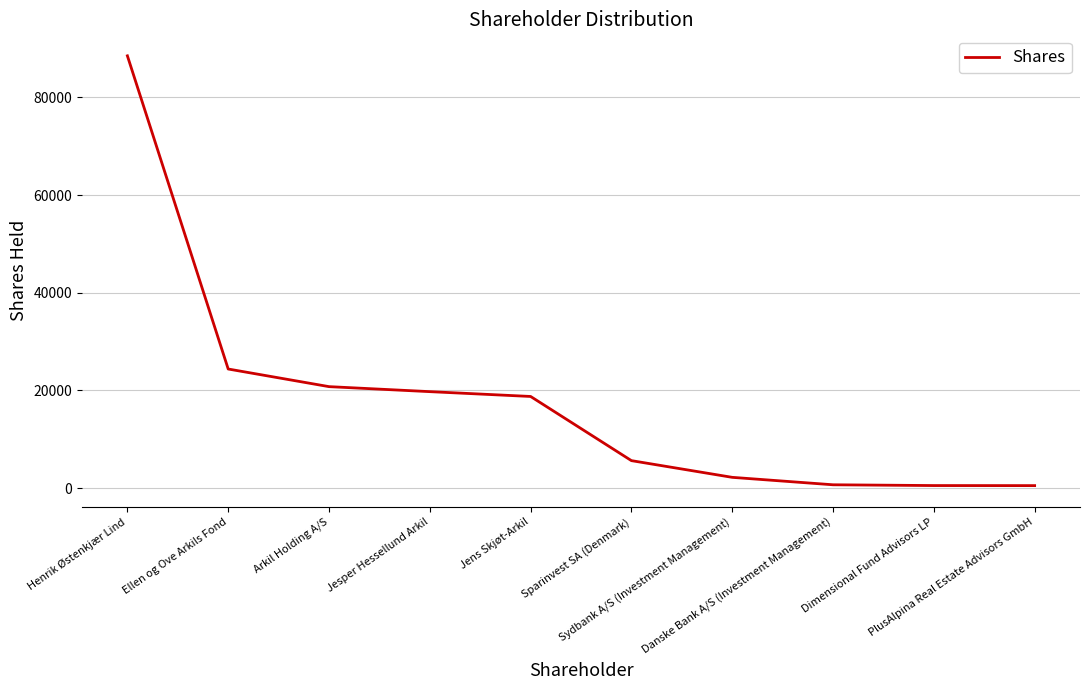

What is the difference between the maximum and minimum values?

88028